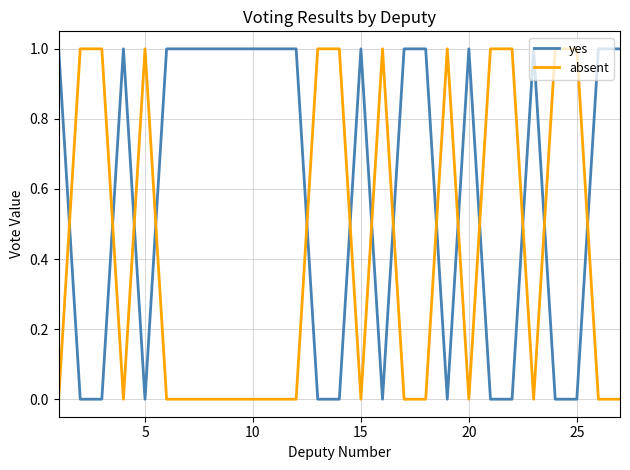

Does the chart have visible grid lines?

Yes